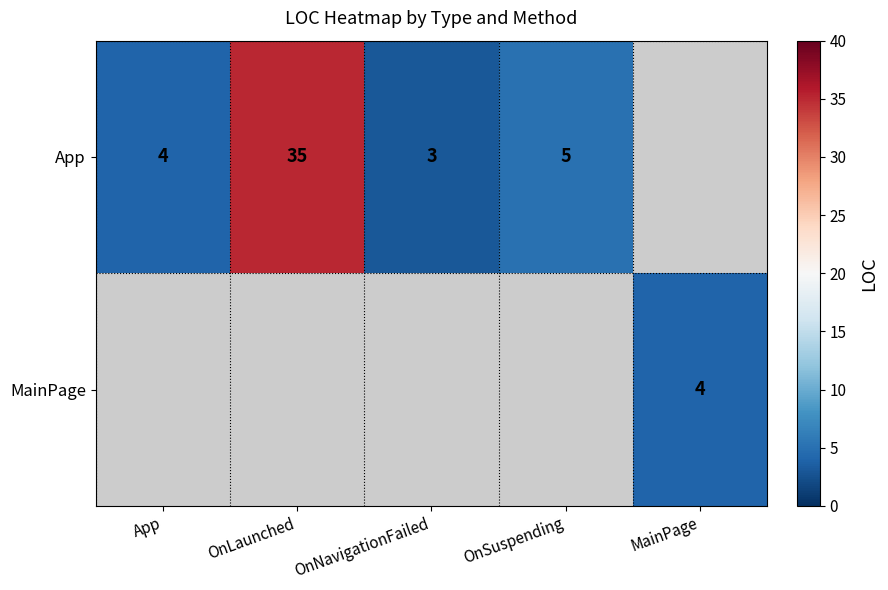

True or false: App has a value of 4.8 at OnNavigationFailed.

False